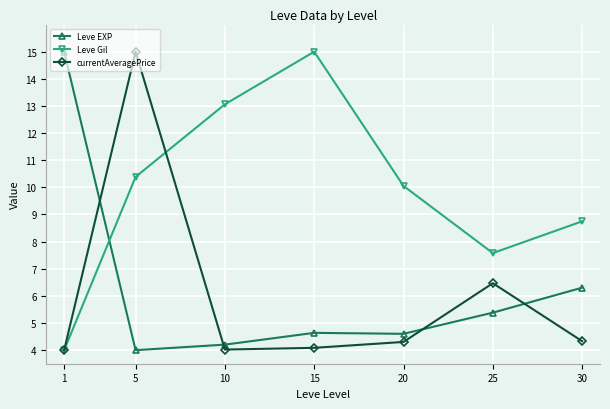

Is it true that Leve EXP equals 2.4 at 5?

False